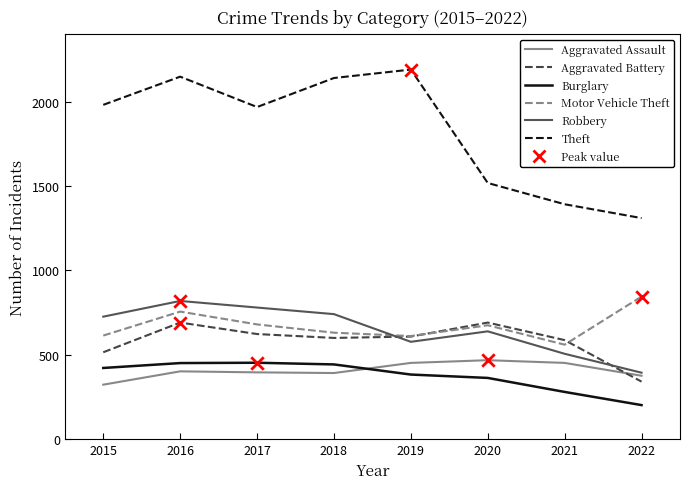

What is the spread (max minus min) of values at 2022?

1108